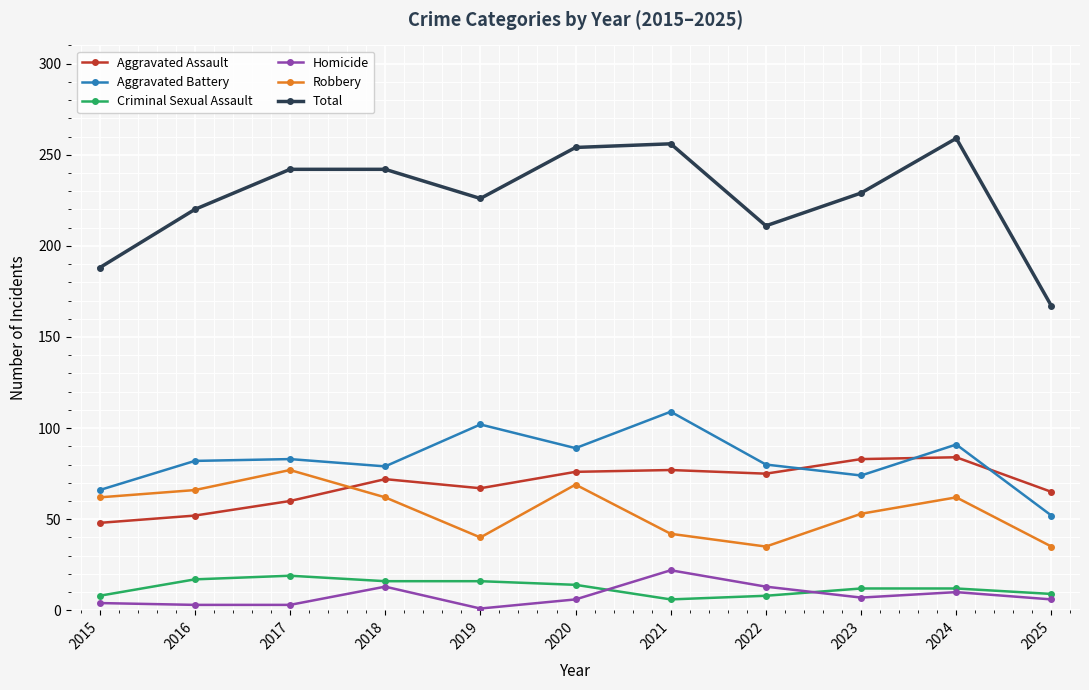

True or false: Total and Robbery intersect in this chart.

False